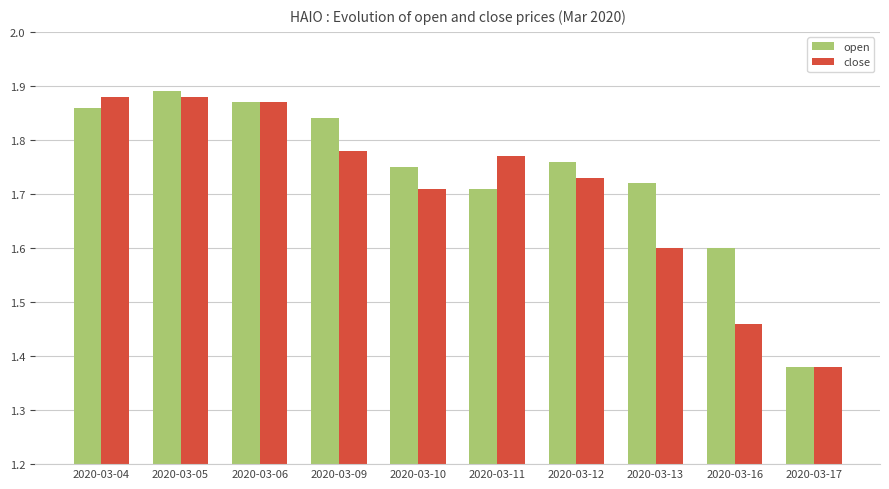

What is the approximate value of open at 2020-03-16?

1.6